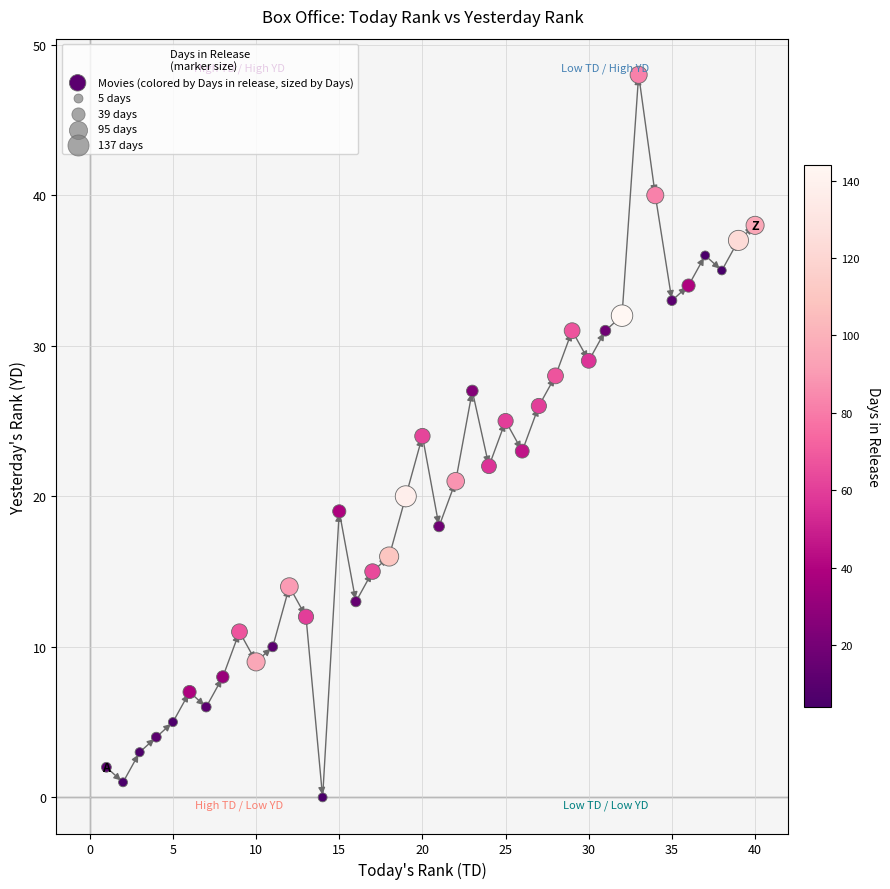

What is the range of X values (max minus min)?

39